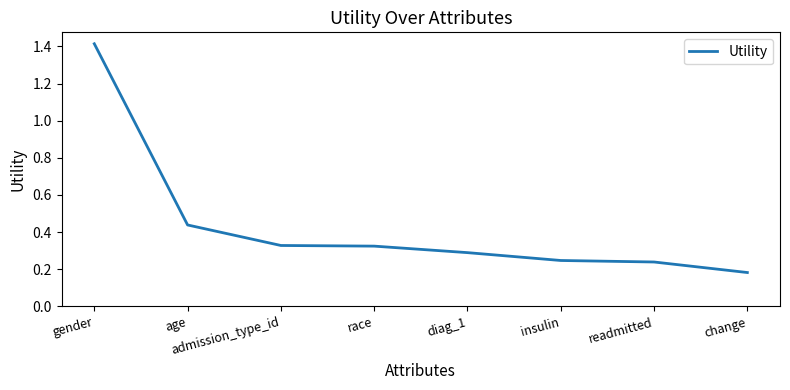

Between readmitted and race, which is larger?

race